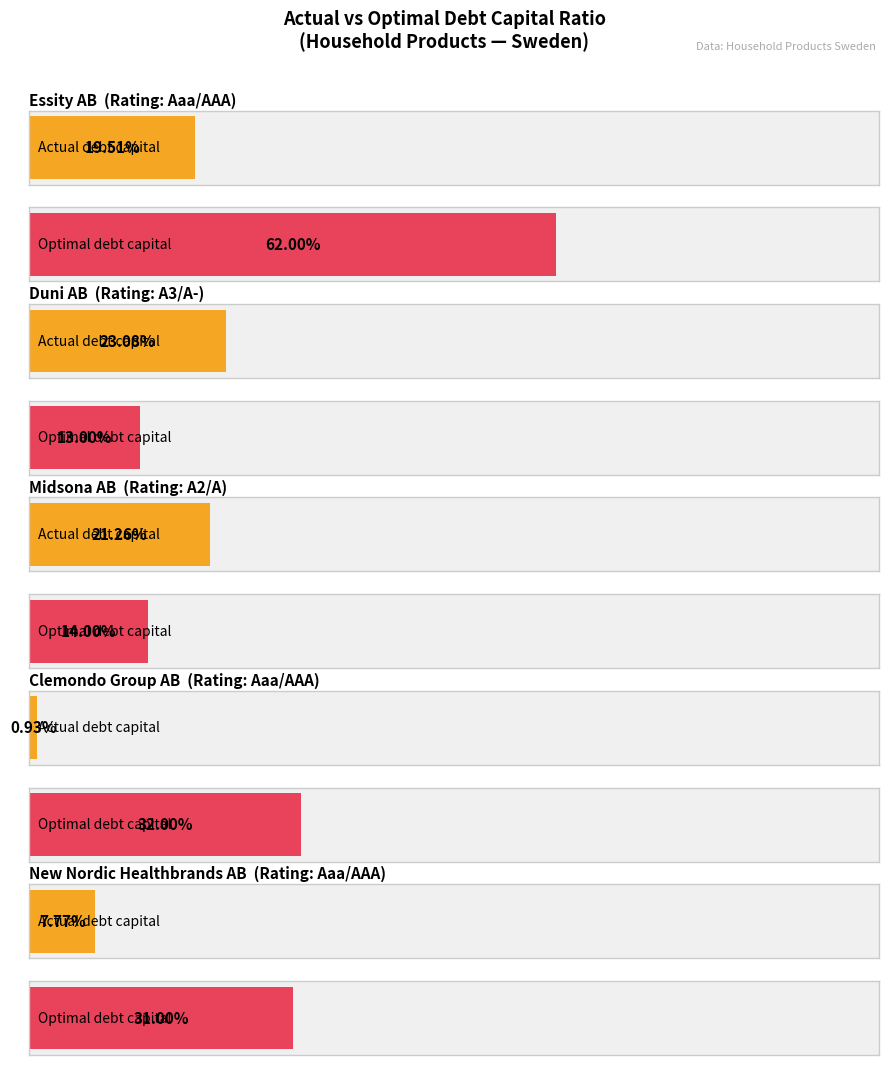

Reading left to right, list all the values displayed in this chart.

actual_debt_capital: 0.2	0.2	0.2	0.0	0.1
optimal_debt_capital: 0.6	0.1	0.1	0.3	0.3